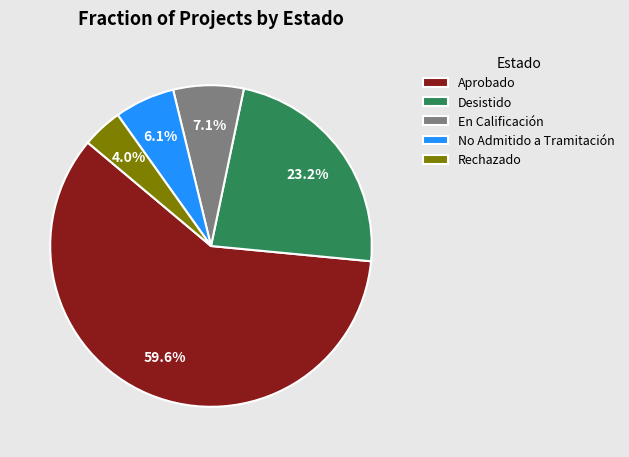

To the nearest percent, what is the difference between the largest and smallest slice percentages?

56%